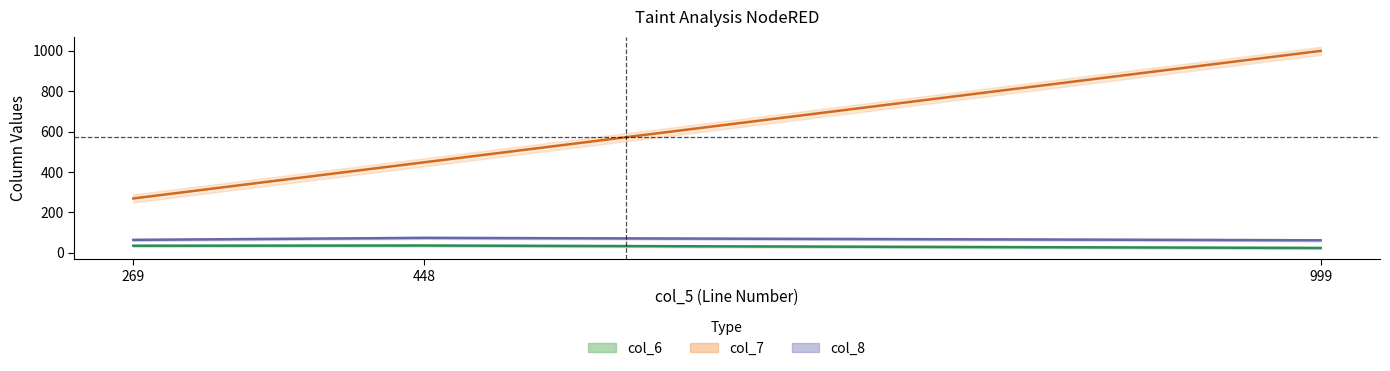

At which label does col_8 first exceed 64?

448